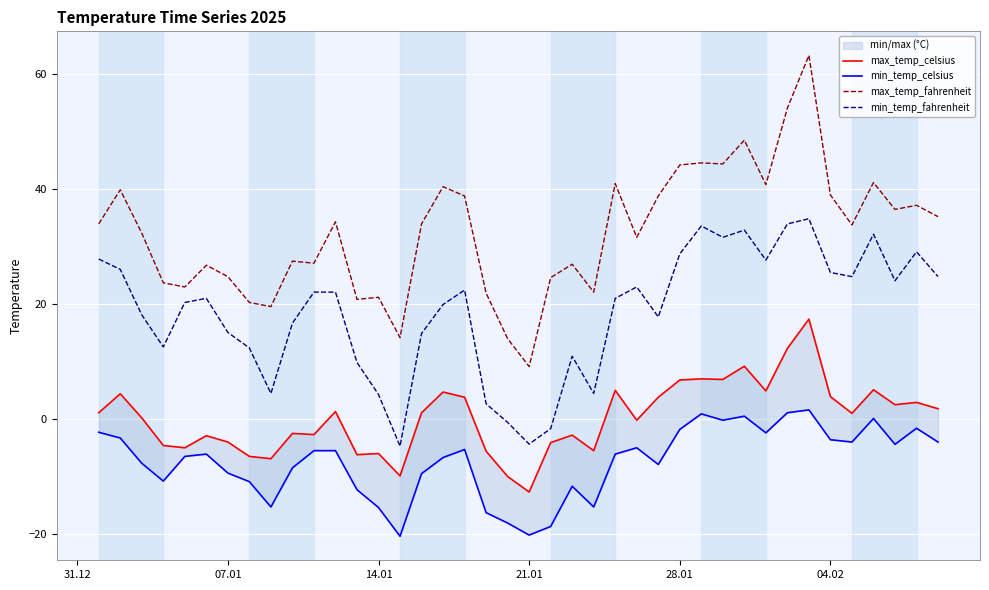

True or false: min_temp_fahrenheit and max_temp_fahrenheit intersect in this chart.

False